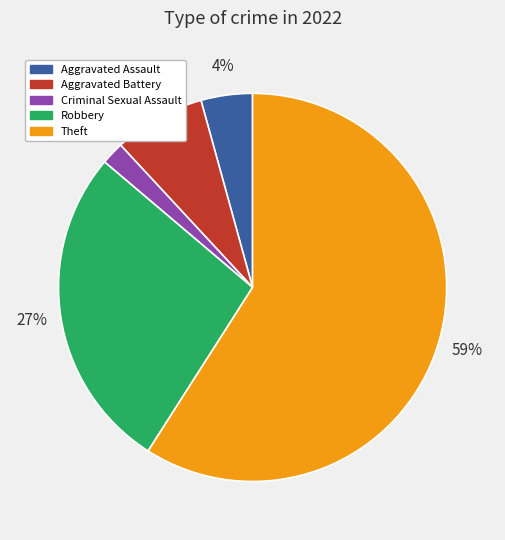

To the nearest percent, what is the average slice percentage?

20%